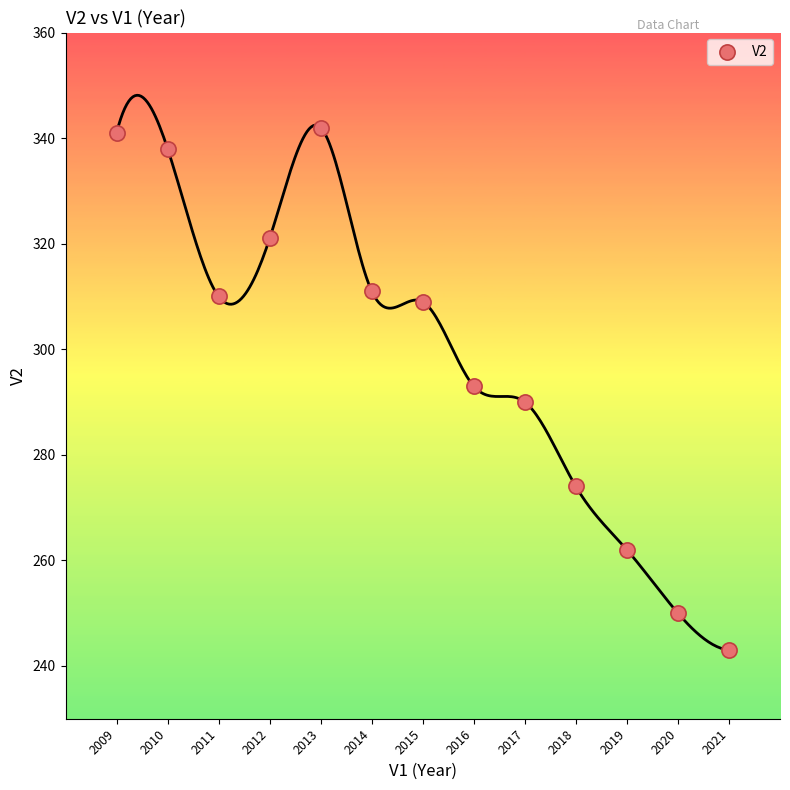

What is the range of X values (max minus min)?

12